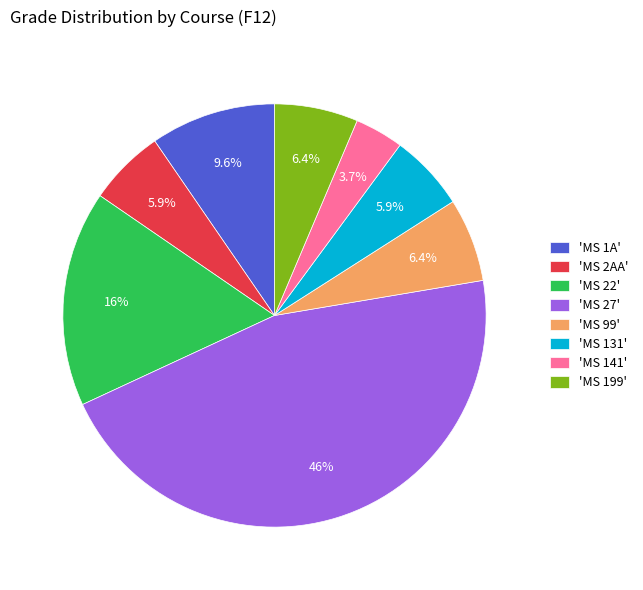

Count the number of slices in the pie.

8